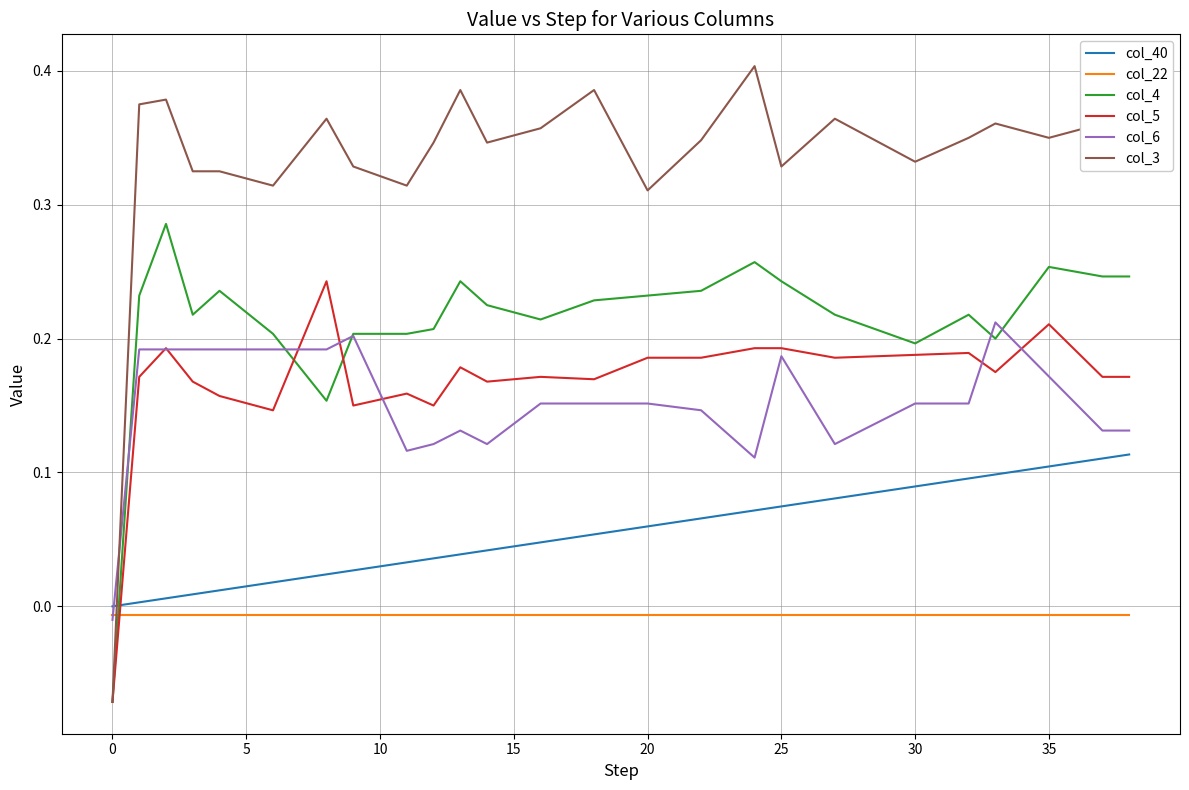

What are all the series names shown in the legend?

col_40, col_22, col_4, col_5, col_6, col_3